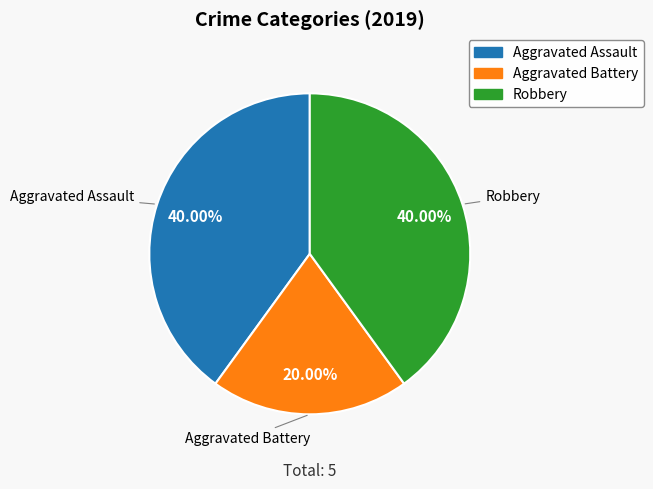

Is it true that Robbery is 40% of the pie?

True